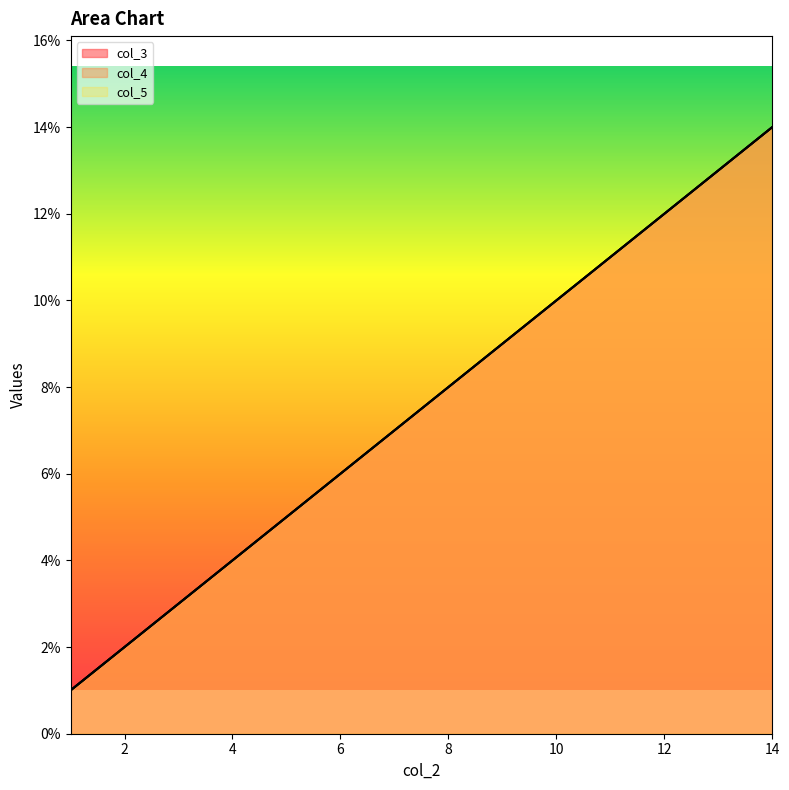

Reading left to right, transcribe all the data shown in this chart.

col_3: 1=1	2=2	3=3	4=4	5=5	6=6	7=7	8=8	9=9	10=10	11=11	12=12	13=13	14=14
col_4: 1=1	2=2	3=3	4=4	5=5	6=6	7=7	8=8	9=9	10=10	11=11	12=12	13=13	14=14
col_5: 1=1	2=2	3=3	4=4	5=5	6=6	7=7	8=8	9=9	10=10	11=11	12=12	13=13	14=14